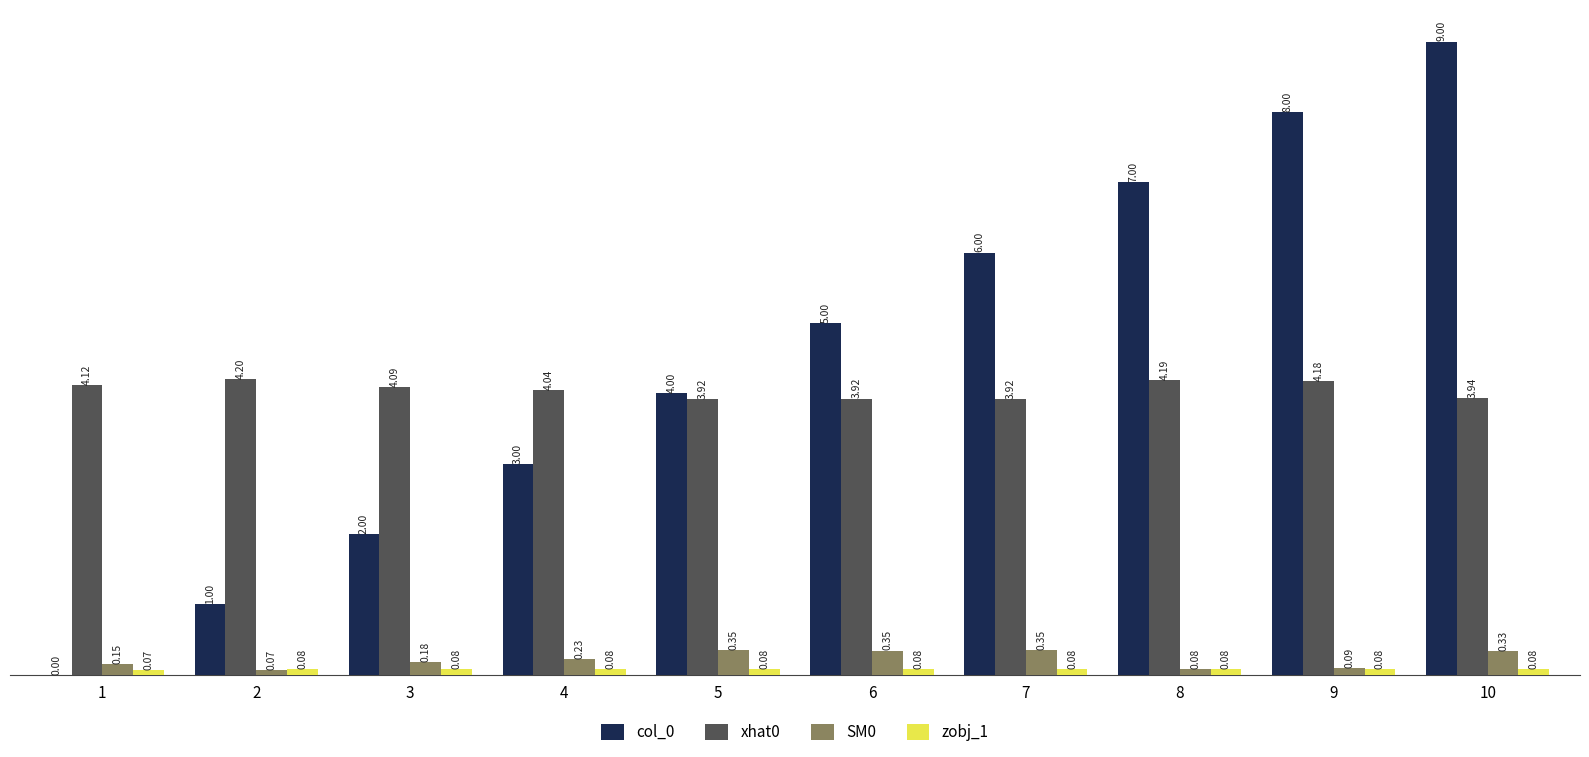

What is the total value across all series at 5?

8.4